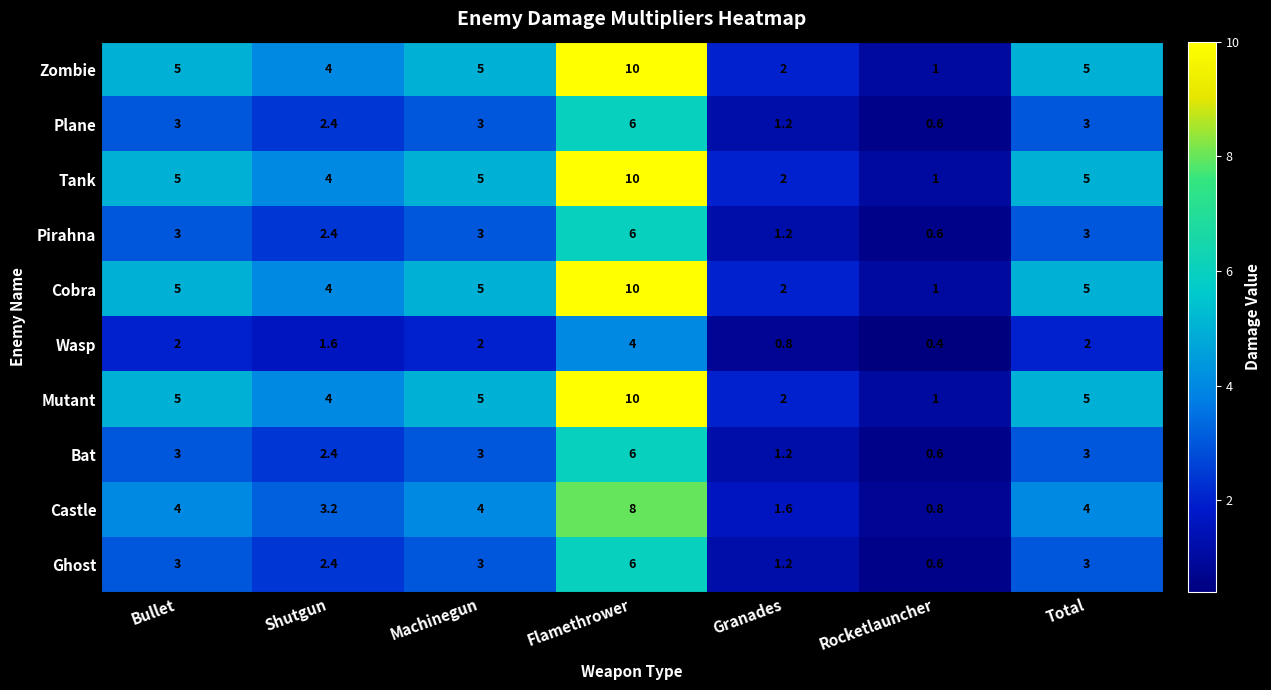

Count the number of data series in this chart.

10